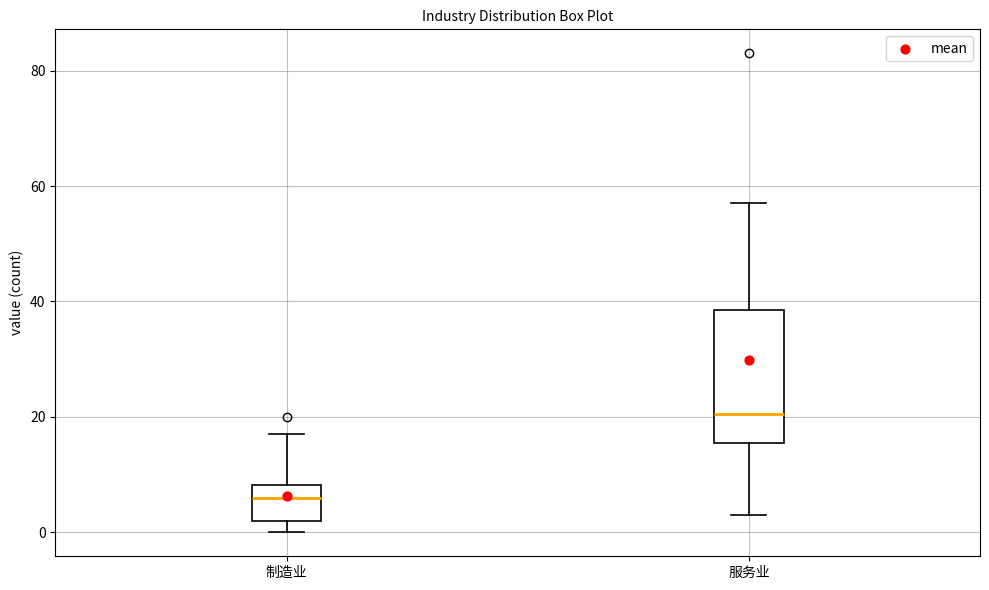

Reading left to right, read every box against the y-axis: the position of its median line, the range the box covers, and the ends of its whiskers. The values are not printed on the chart, so give them approximately, as read against the axis.

制造业: median 6, box 2 to 8, whiskers 0 to 18
服务业: median 20, box 16 to 38, whiskers 4 to 58